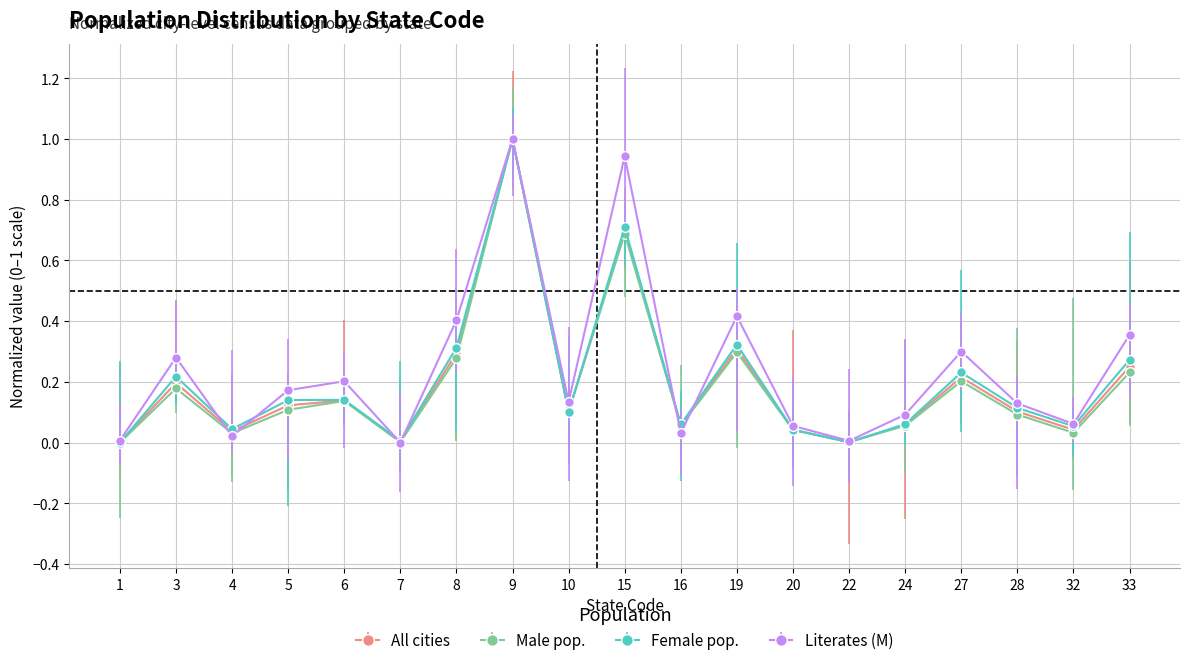

How many interior local peaks does the All cities series have?

6